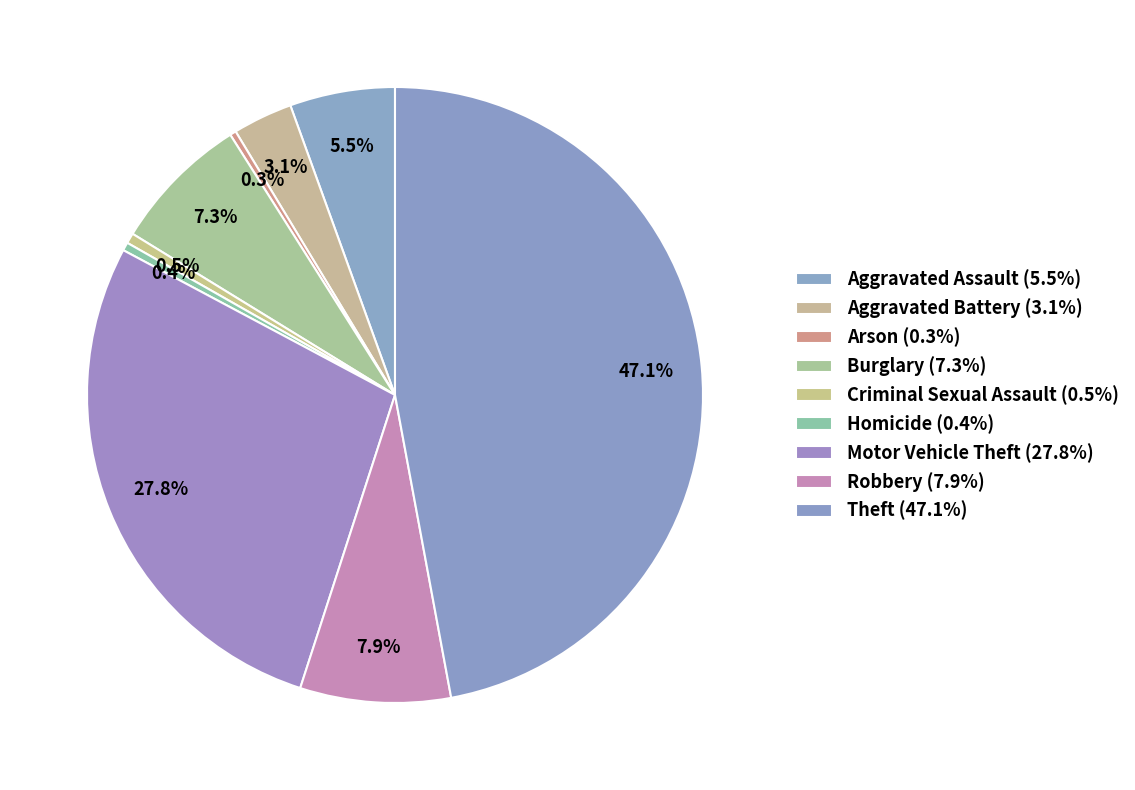

Approximately how many times larger is the value at Aggravated Assault compared to Motor Vehicle Theft?

0.2